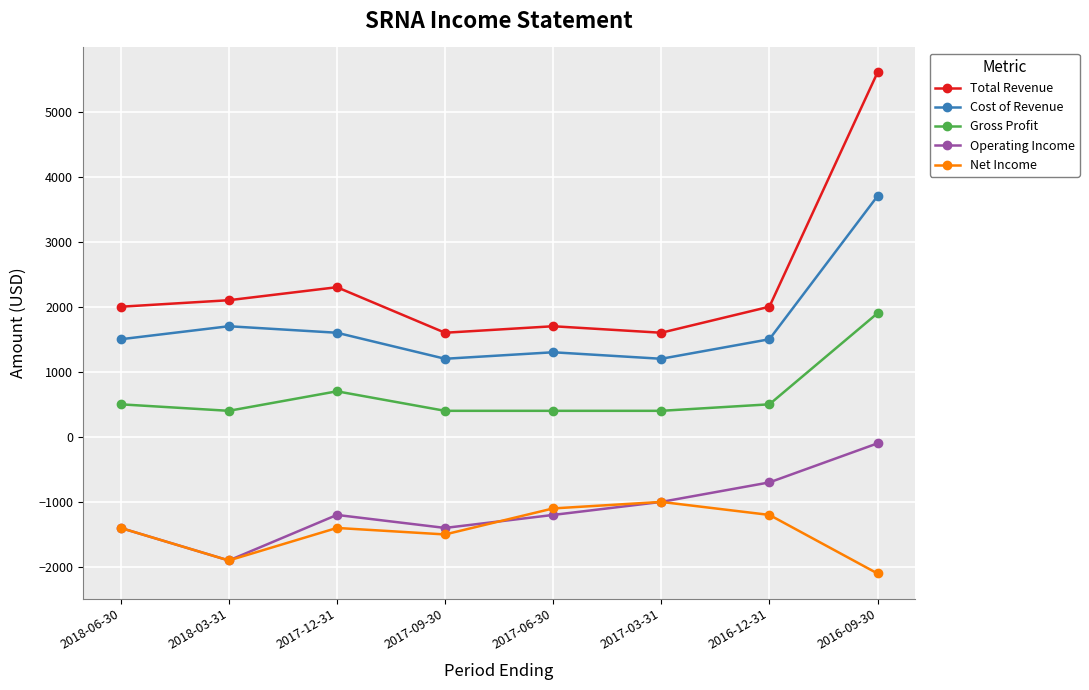

What is the difference between the Total Revenue values at 2018-06-30 and 2018-03-31?

100